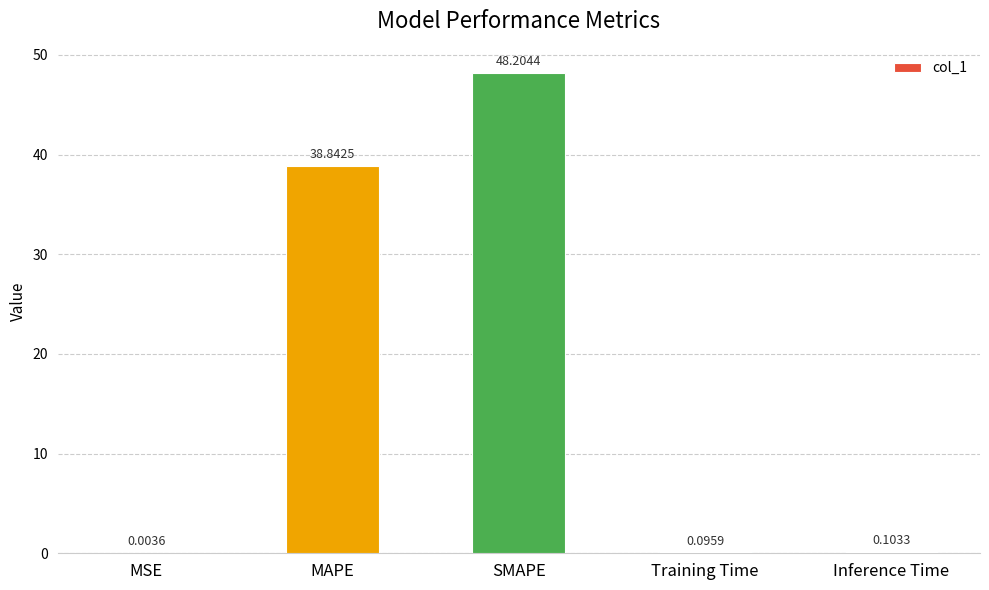

How many categories are shown in the chart?

5